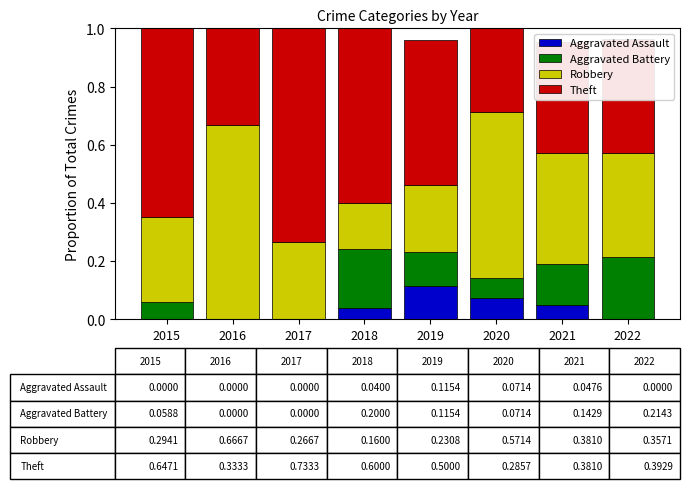

At which label does Aggravated Assault reach its peak?

2019